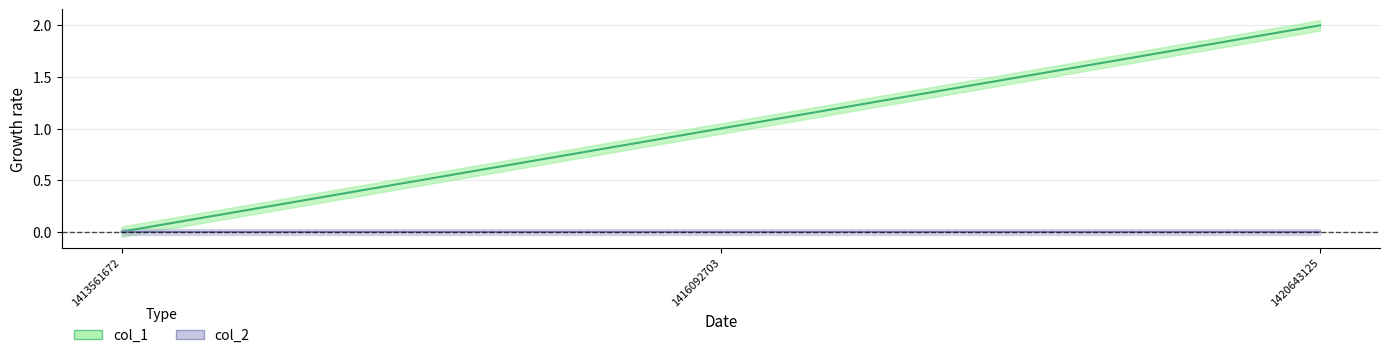

Where does the data first go above 1?

1420643125